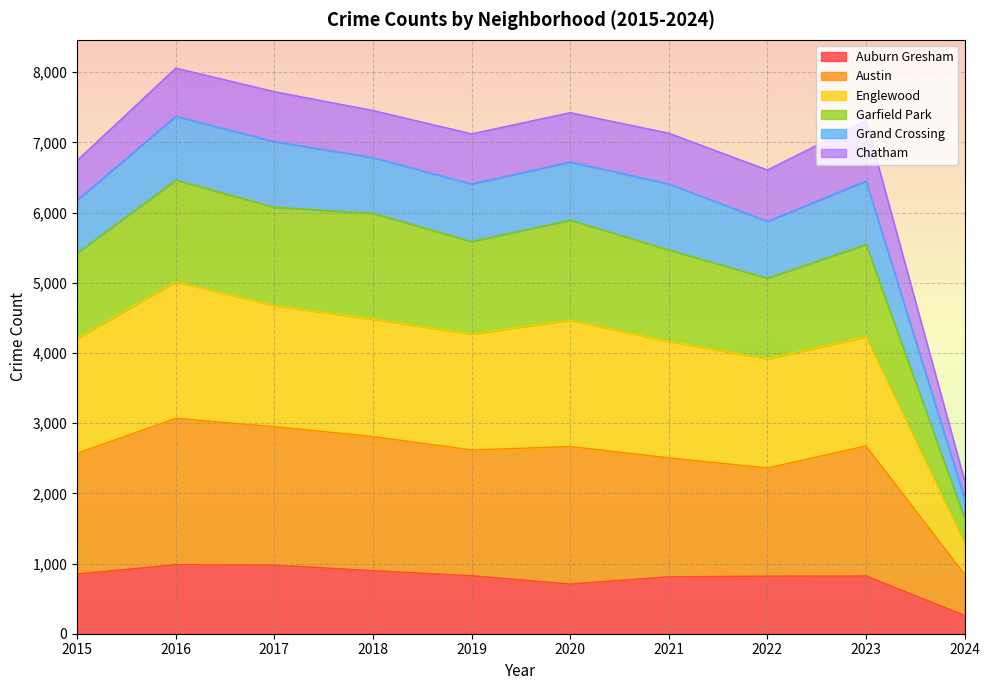

At which category is the sum across all series the highest?

2016